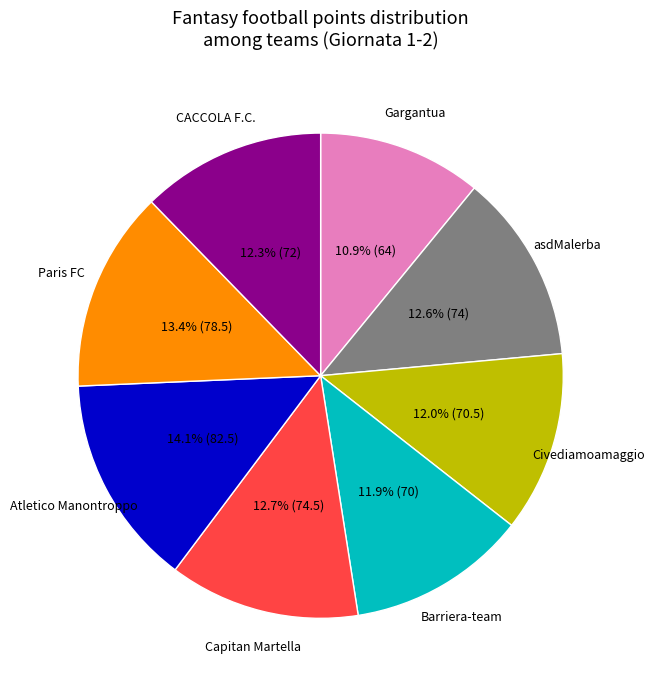

To the nearest percent, what is the difference between the largest and smallest slice percentages?

3%